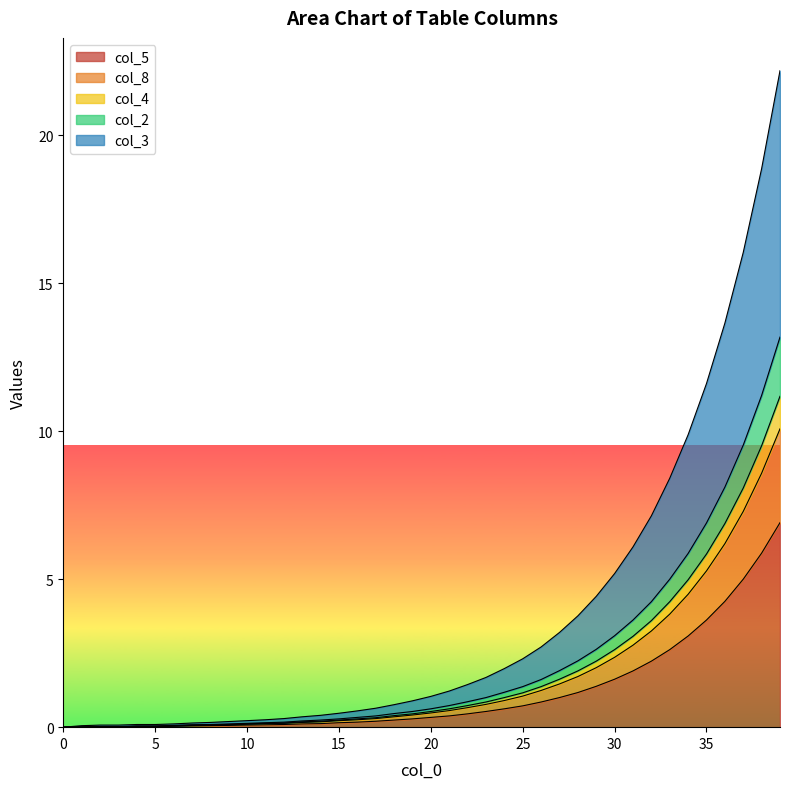

Is it true that col_5 equals 1.6 at 30?

True